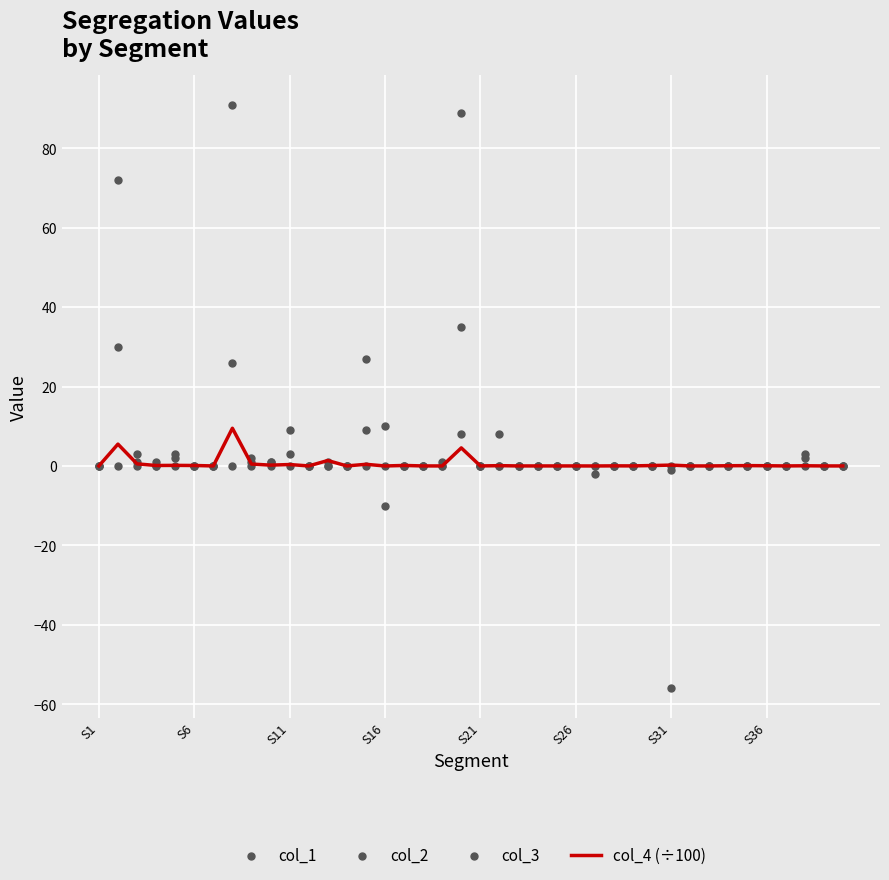

What are all the series names shown in the legend?

col_4 (÷100), col_1, col_2, col_3